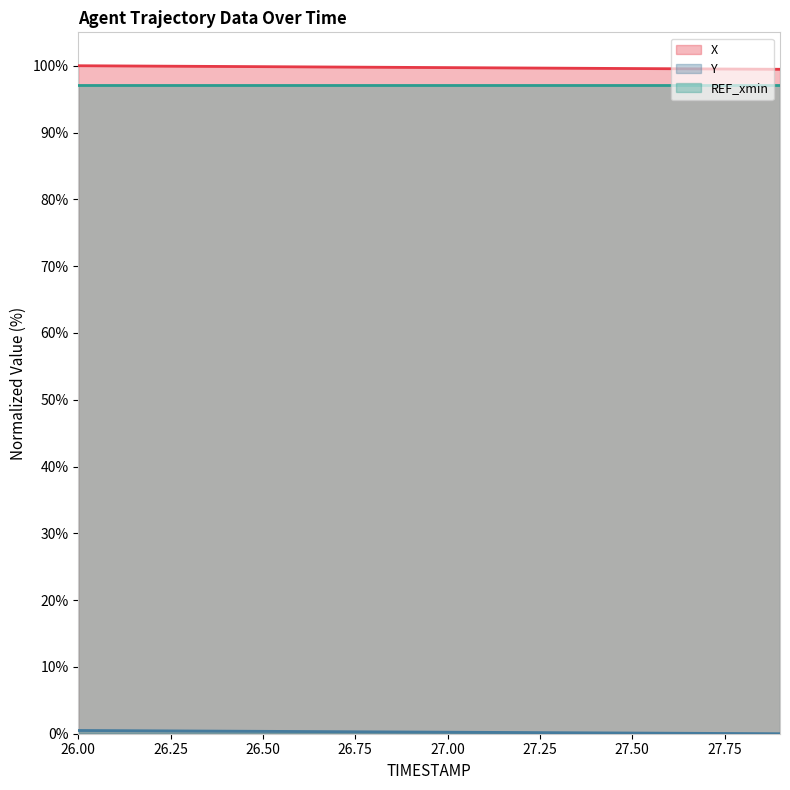

True or false: Y and X cross at least once.

False